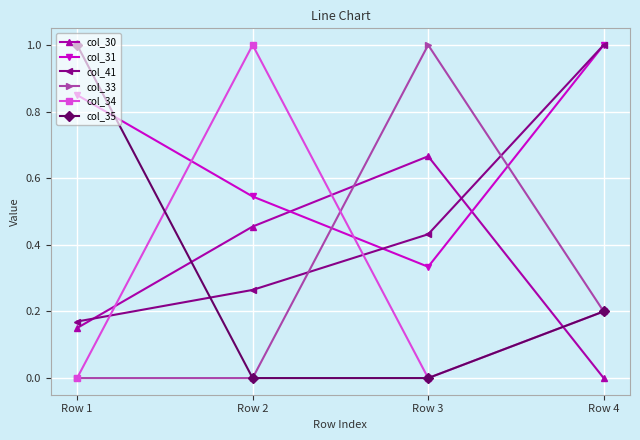

How many times do col_35 and col_31 cross each other?

1